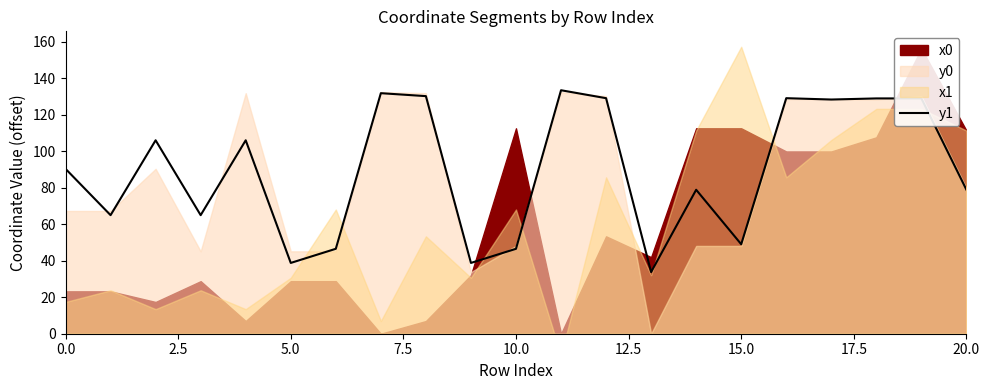

What is the lowest value of the y1 series?

33.8